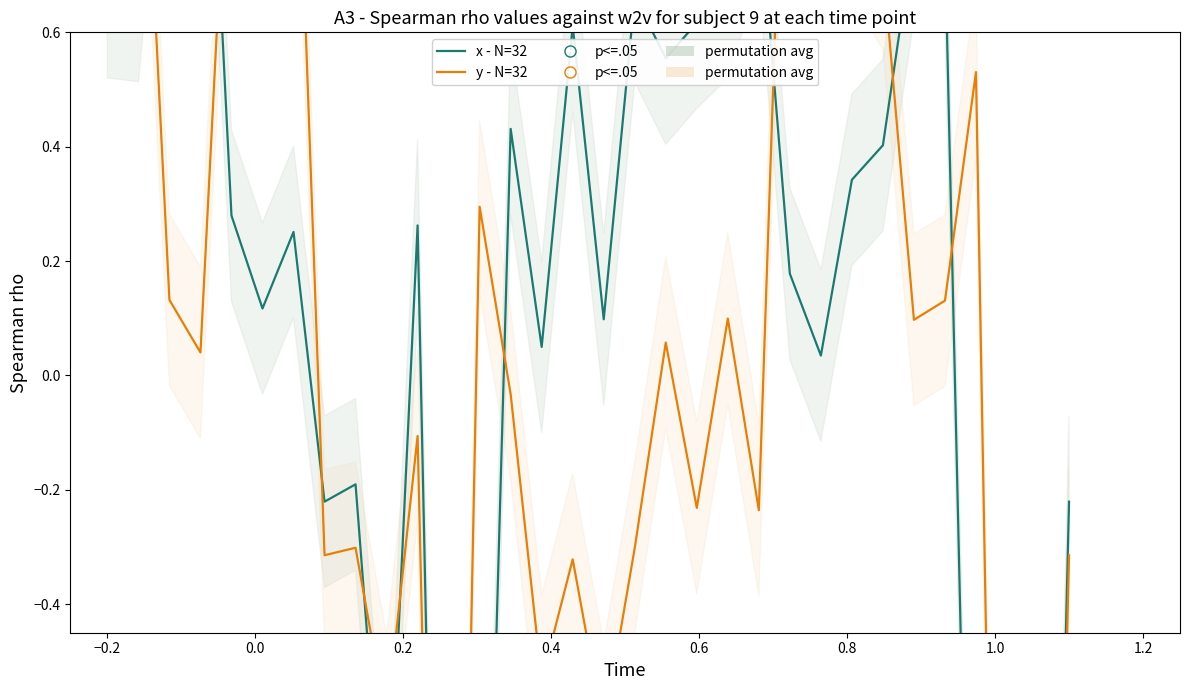

At which category is the sum across all series the highest?

−0.2